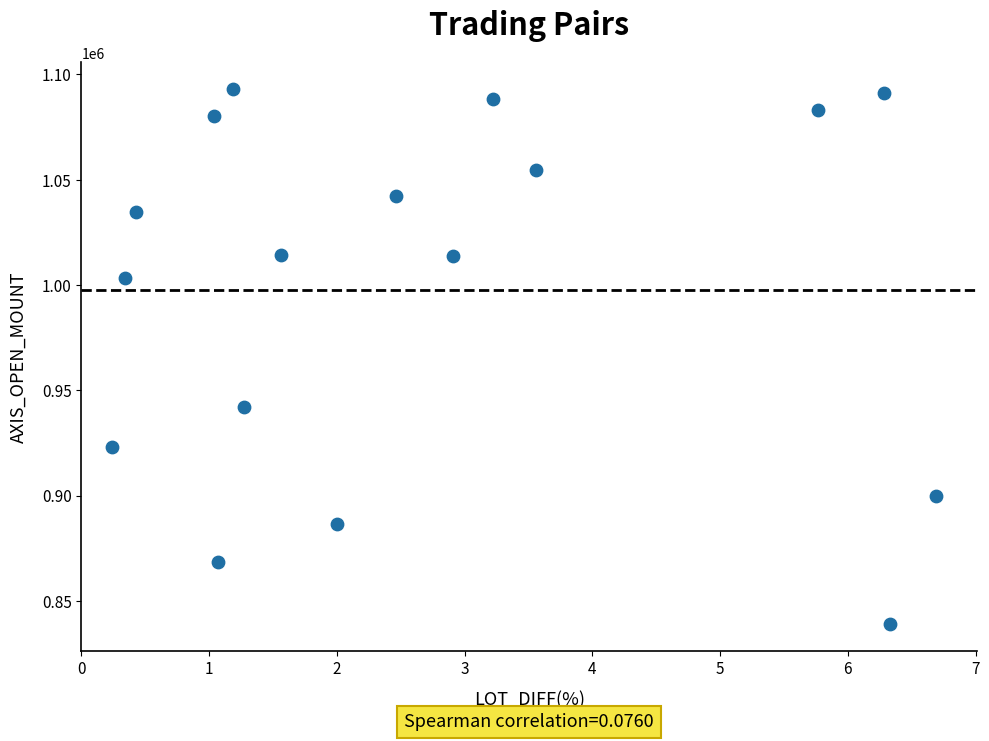

What Y value in the scatter plot is closest to 966050?

942000